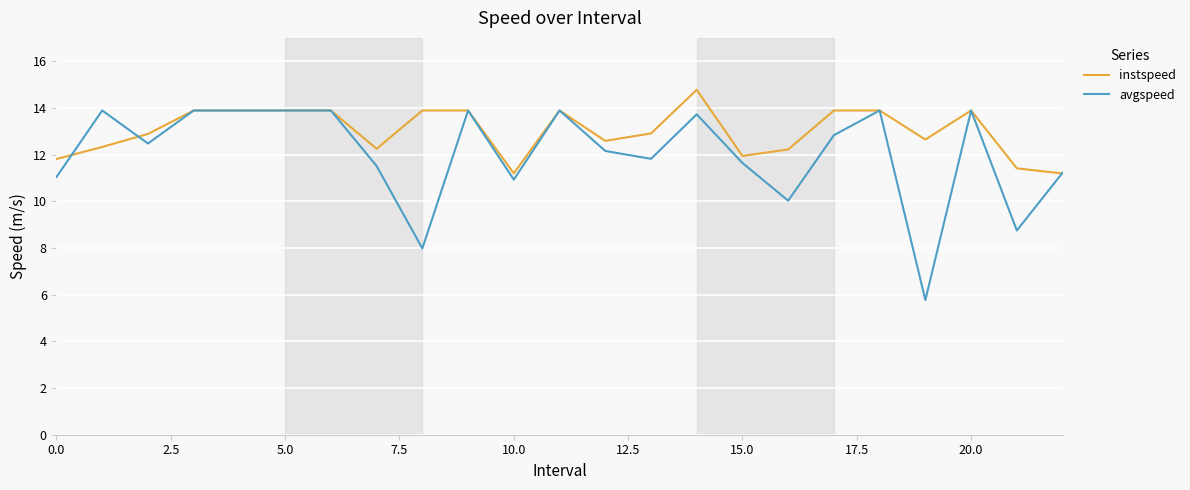

Which series has the largest range (max minus min)?

avgspeed